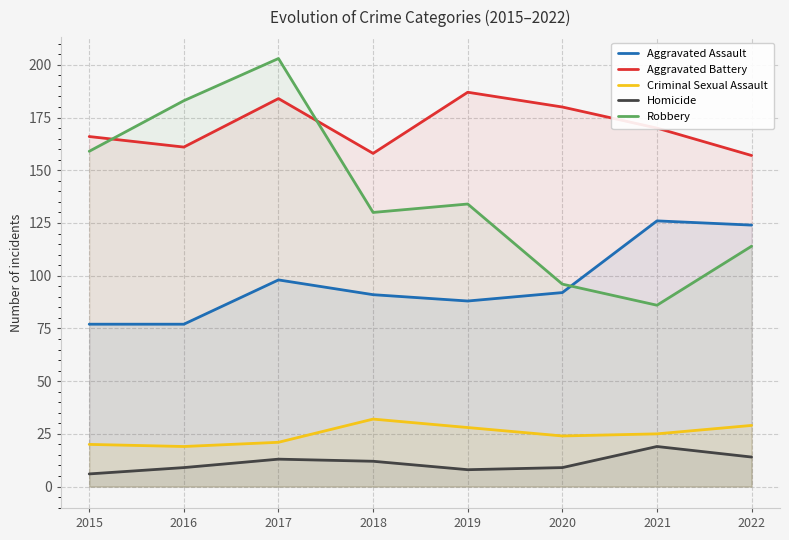

What is the total value across all series at 2017?

519